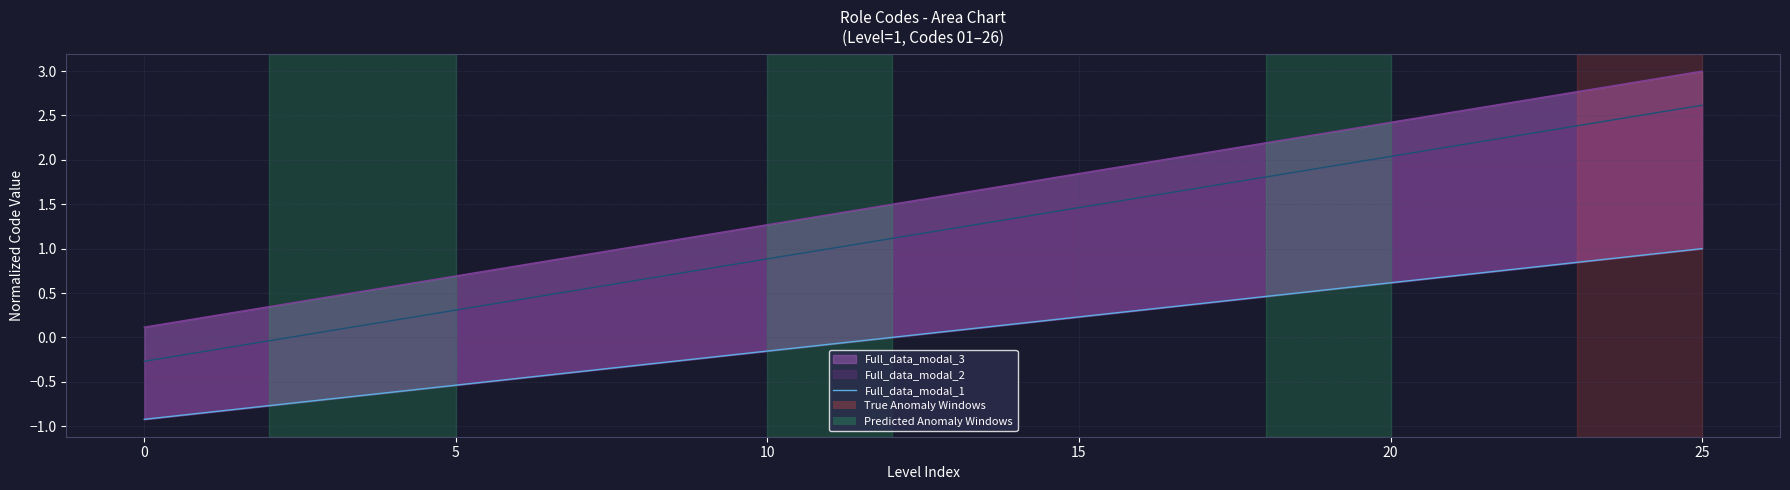

Reading left to right, what are all the values shown in this chart?

Full_data_modal_1: -0.9	-0.8	-0.8	-0.7	-0.6	-0.5	-0.5	-0.4	-0.3	-0.2	-0.2	-0.1	0.0	0.1	0.2	0.2	0.3	0.4	0.5	0.5	0.6	0.7	0.8	0.8	0.9	1.0
Full_data_modal_2: -0.3	-0.2	-0.0	0.1	0.2	0.3	0.4	0.5	0.7	0.8	0.9	1.0	1.1	1.2	1.3	1.5	1.6	1.7	1.8	1.9	2.0	2.2	2.3	2.4	2.5	2.6
Full_data_modal_3: 0.1	0.2	0.3	0.5	0.6	0.7	0.8	0.9	1.0	1.2	1.3	1.4	1.5	1.6	1.7	1.8	2.0	2.1	2.2	2.3	2.4	2.5	2.7	2.8	2.9	3.0